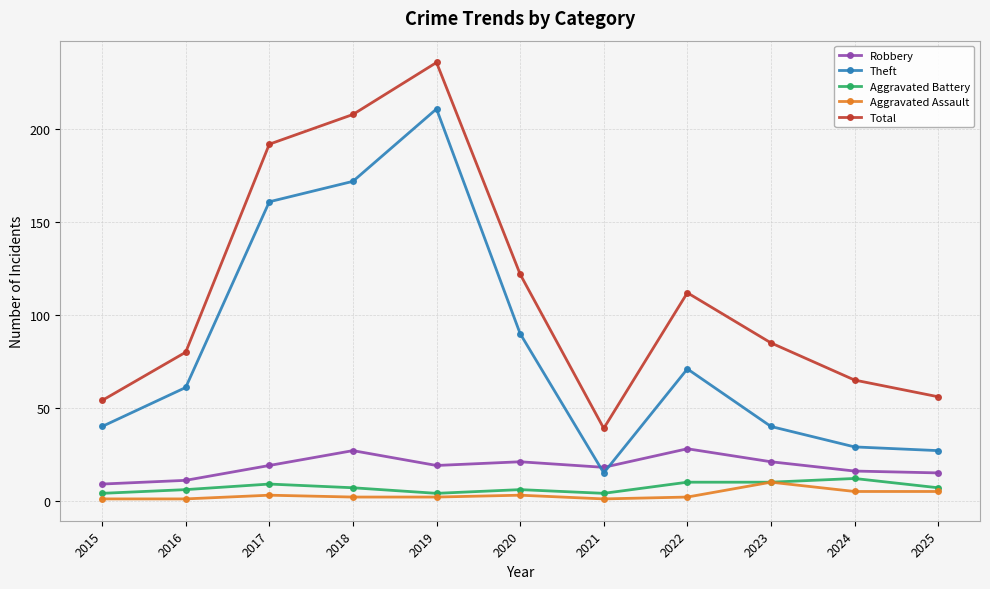

True or false: Total has more than 0 interior local peaks.

True